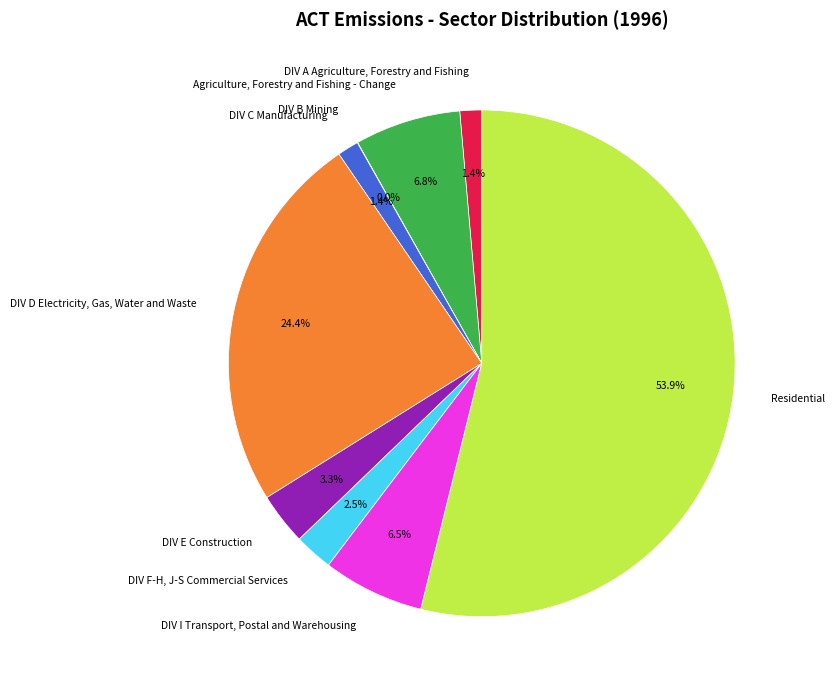

To the nearest percent, what percentage of the pie is DIV A Agriculture, Forestry and Fishing?

1%